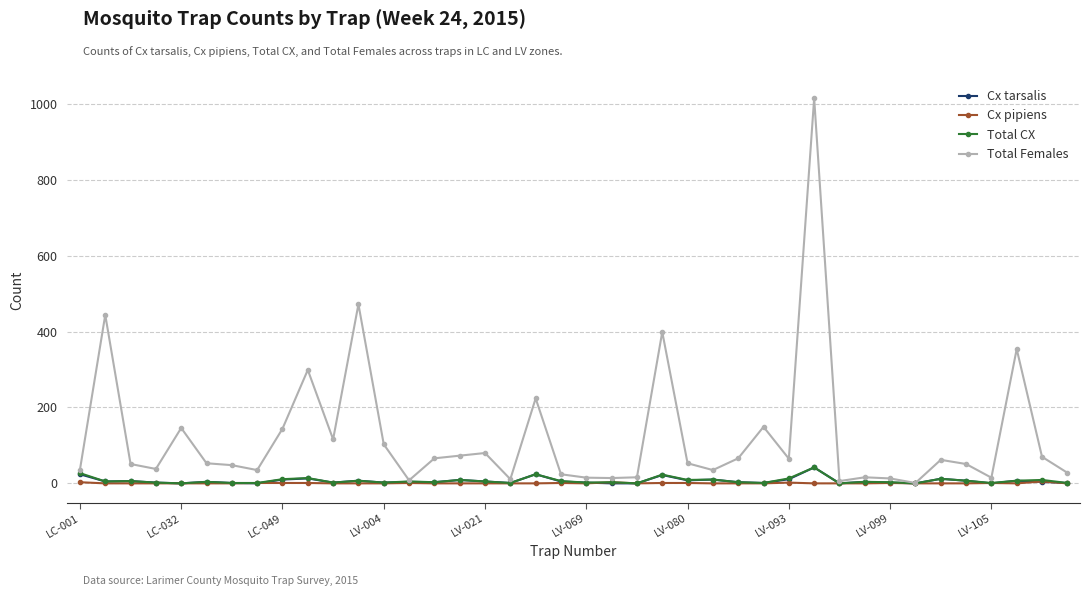

How many series are shown in this chart?

4